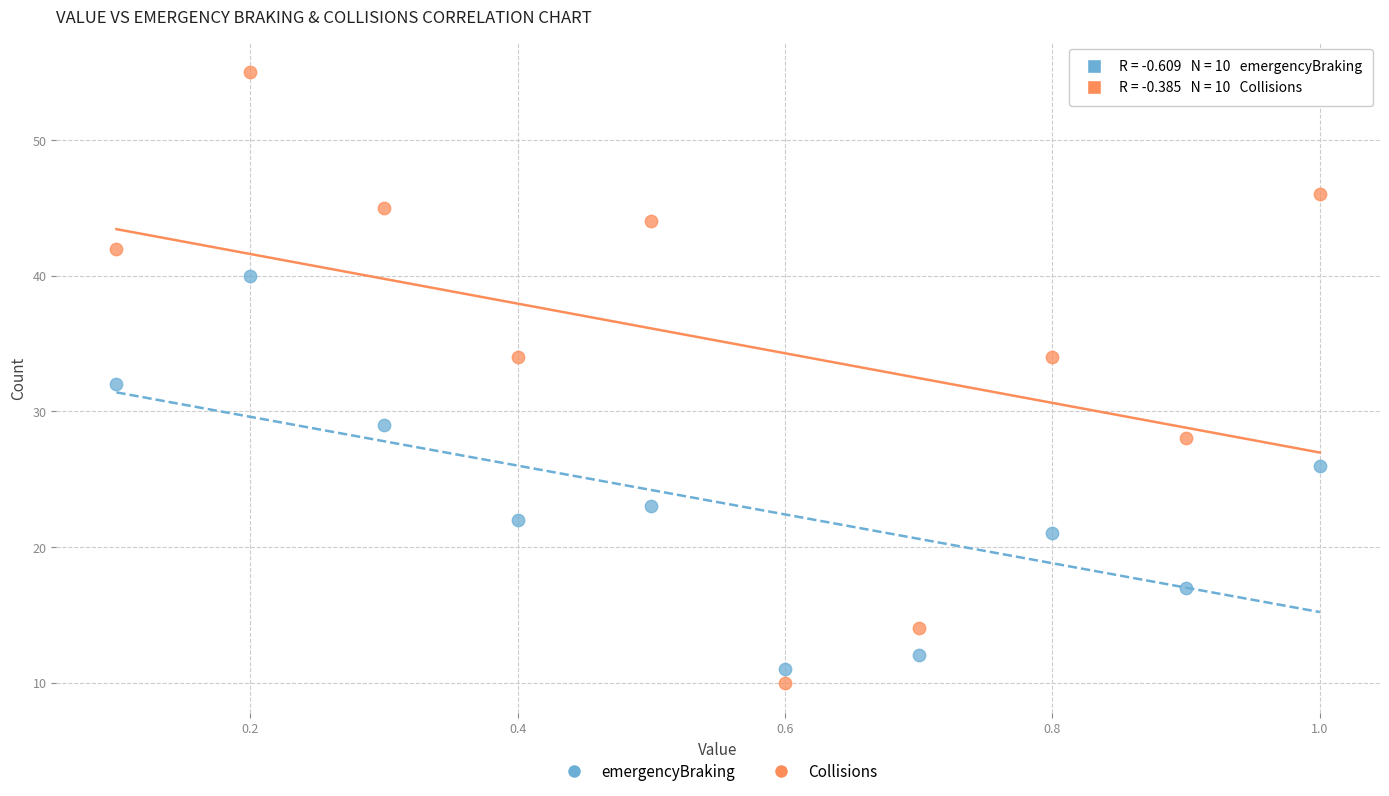

Which series contains the highest Y value?

Collisions